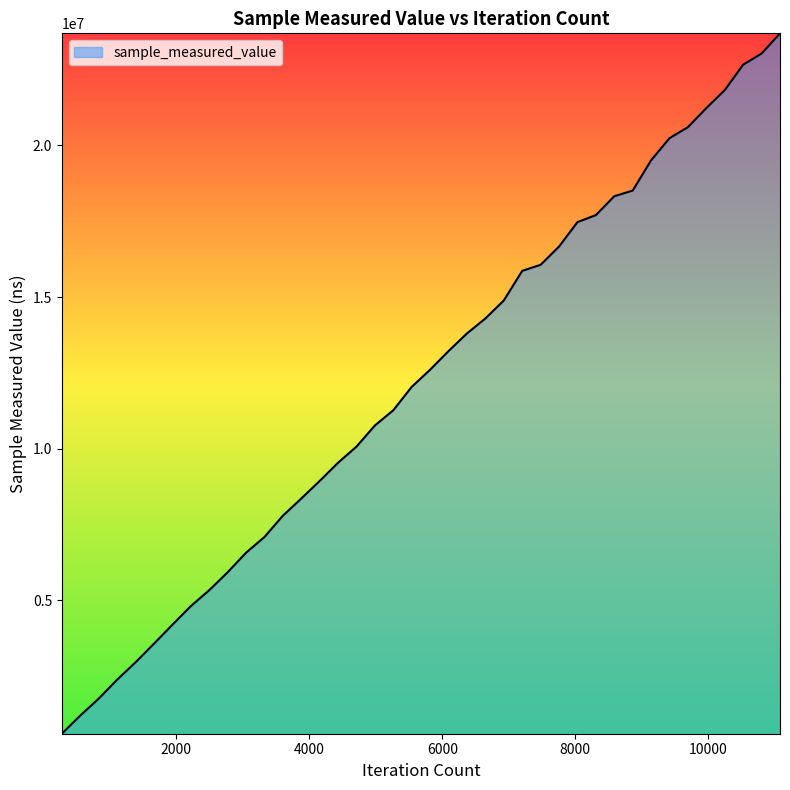

What is the greatest value displayed?

23695400